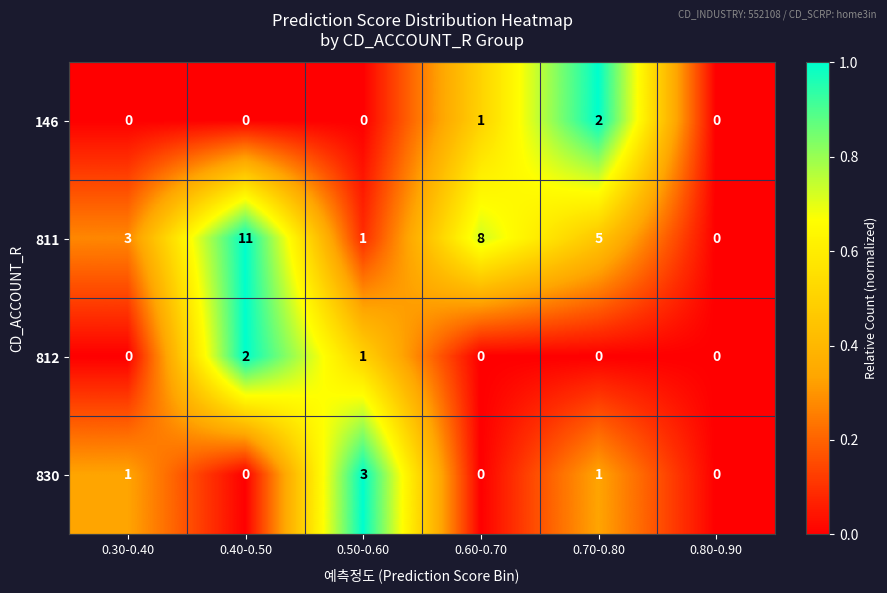

The value of 830 at 0.40-0.50 is 0. True or false?

True